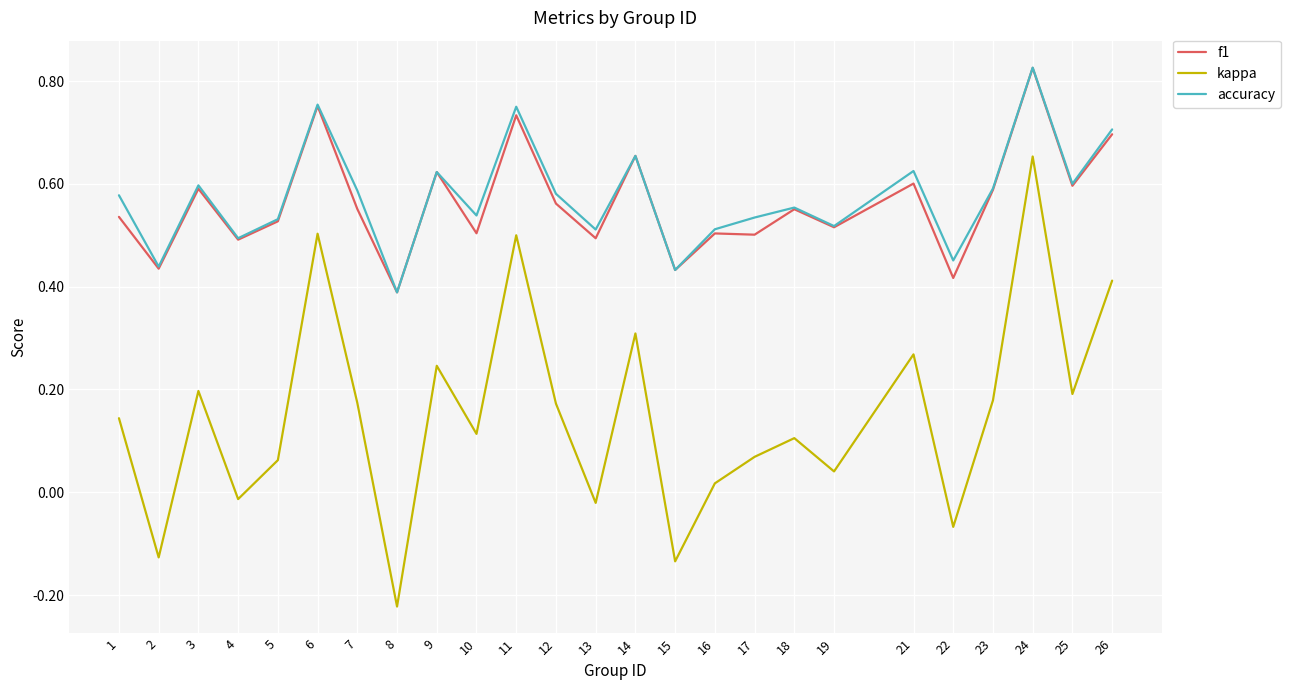

How many f1 values are between 0 and 1?

25